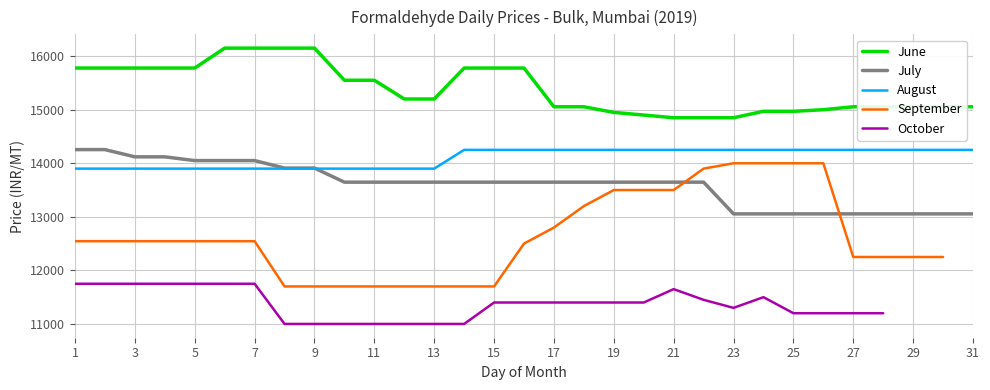

The value of August at 1 is 22593. True or false?

False